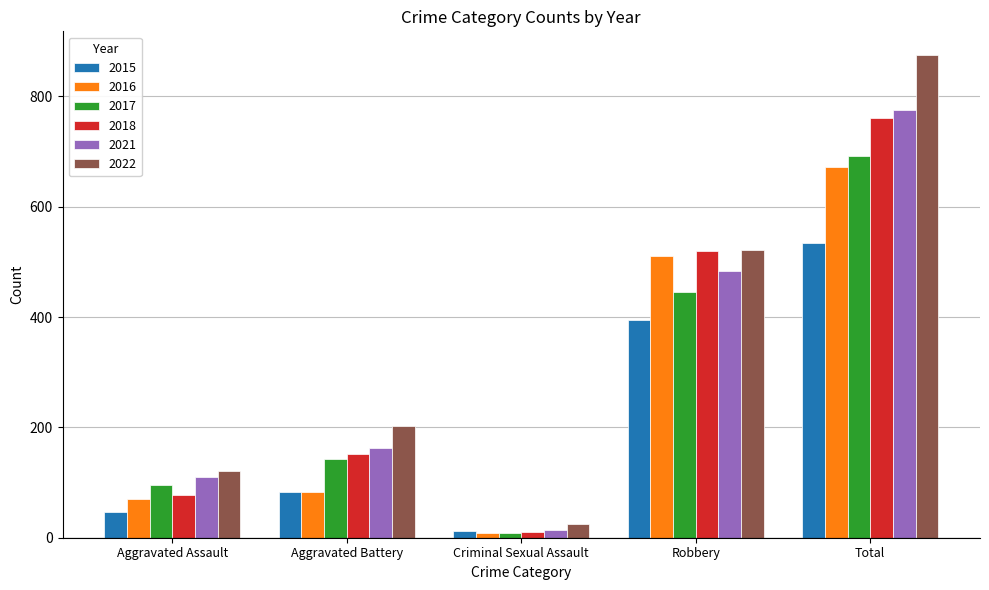

Where is 2017 nearest to the value 350?

Robbery